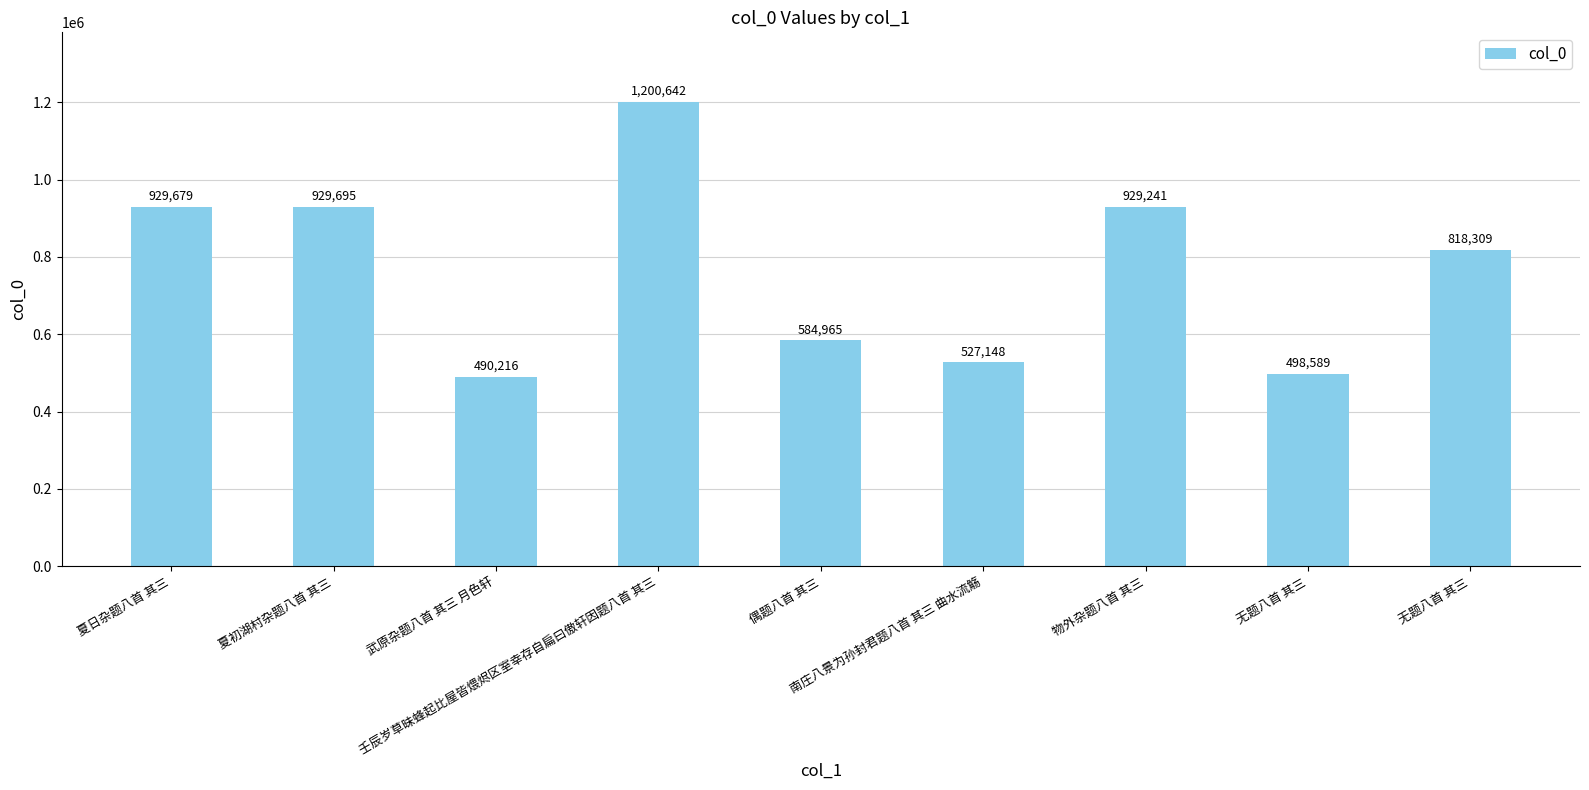

What is the label of the 9th bar from the left?

无题八首 其三